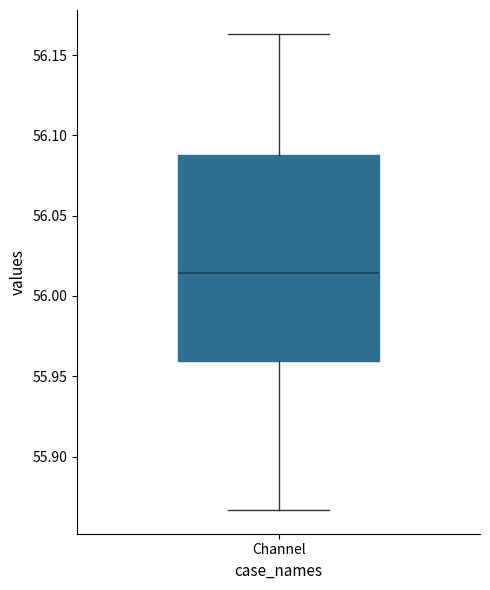

Transcribe this box plot: give where the median line is, the range the box spans, and where the two whiskers end, as read against the y-axis. The values are not printed on the chart, so give them approximately, as read against the axis.

median 56.015, box 55.960 to 56.090, whiskers 55.865 to 56.165